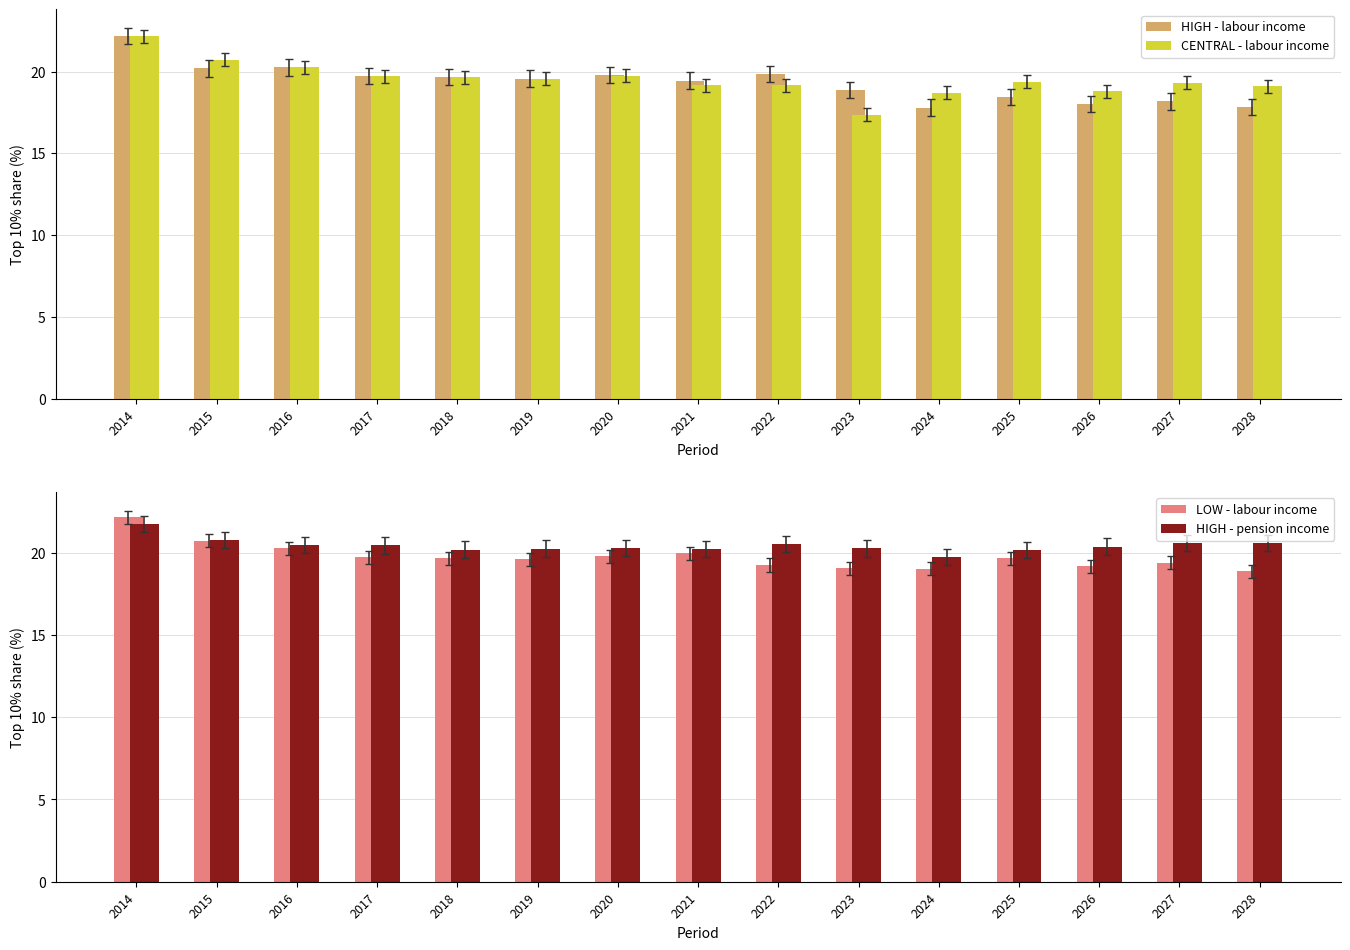

Reading right to left, extract all data points from this chart.

HIGH - labour income: 2028=17.8	2027=18.2	2026=18.0	2025=18.5	2024=17.8	2023=18.9	2022=19.8	2021=19.4	2020=19.8	2019=19.6	2018=19.7	2017=19.7	2016=20.3	2015=20.2	2014=22.2
CENTRAL - labour income: 2028=19.1	2027=19.3	2026=18.8	2025=19.4	2024=18.7	2023=17.4	2022=19.2	2021=19.2	2020=19.7	2019=19.6	2018=19.7	2017=19.7	2016=20.3	2015=20.7	2014=22.2
LOW - labour income: 2028=18.9	2027=19.4	2026=19.2	2025=19.7	2024=19.0	2023=19.1	2022=19.3	2021=20.0	2020=19.8	2019=19.6	2018=19.7	2017=19.7	2016=20.3	2015=20.7	2014=22.2
HIGH - pension income: 2028=20.6	2027=20.6	2026=20.4	2025=20.2	2024=19.7	2023=20.3	2022=20.5	2021=20.2	2020=20.3	2019=20.3	2018=20.2	2017=20.4	2016=20.5	2015=20.8	2014=21.8